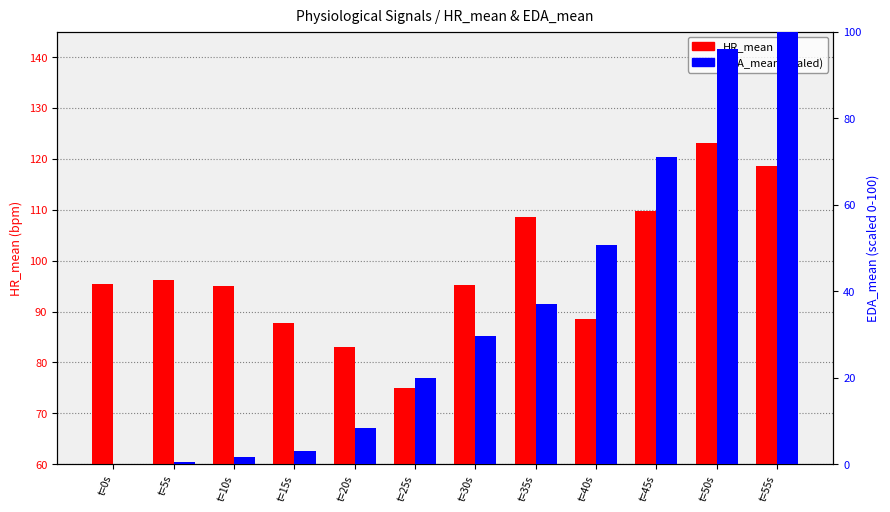

Reading left to right, transcribe all the data shown in this chart.

HR_mean: t=0s=95.4	t=5s=96.2	t=10s=94.9	t=15s=87.8	t=20s=83.0	t=25s=74.9	t=30s=95.3	t=35s=108.6	t=40s=88.5	t=45s=109.7	t=50s=123.2	t=55s=118.6
EDA_mean (scaled): t=0s=0.0	t=5s=0.4	t=10s=1.7	t=15s=3.1	t=20s=8.3	t=25s=20.0	t=30s=29.7	t=35s=37.0	t=40s=50.7	t=45s=71.1	t=50s=96.0	t=55s=100.0